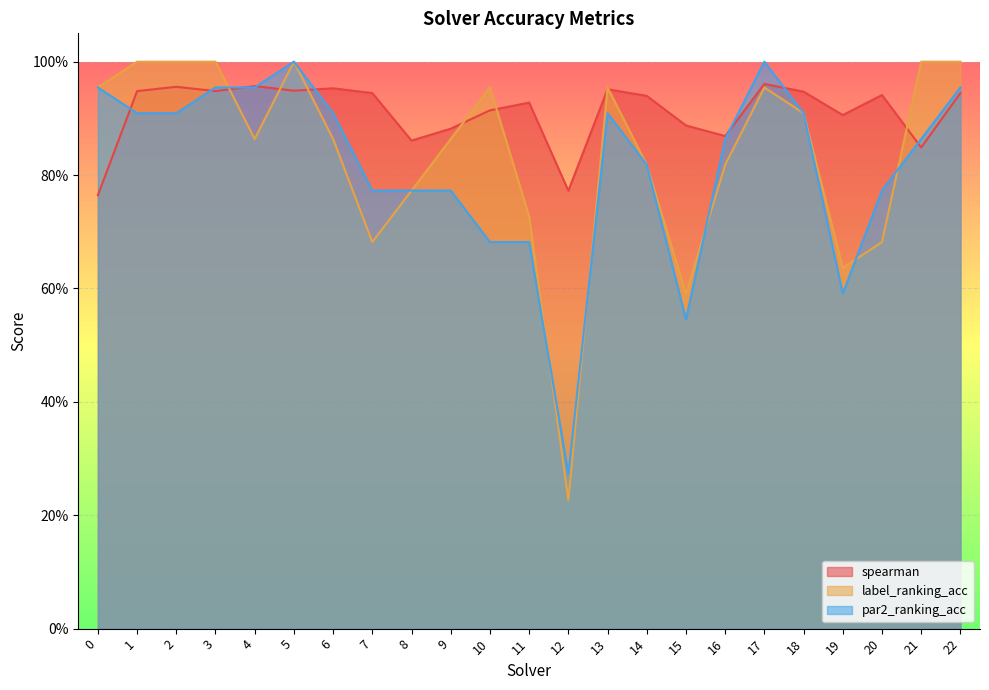

What is the value of the label_ranking_acc point at the 21st from the left?

0.7